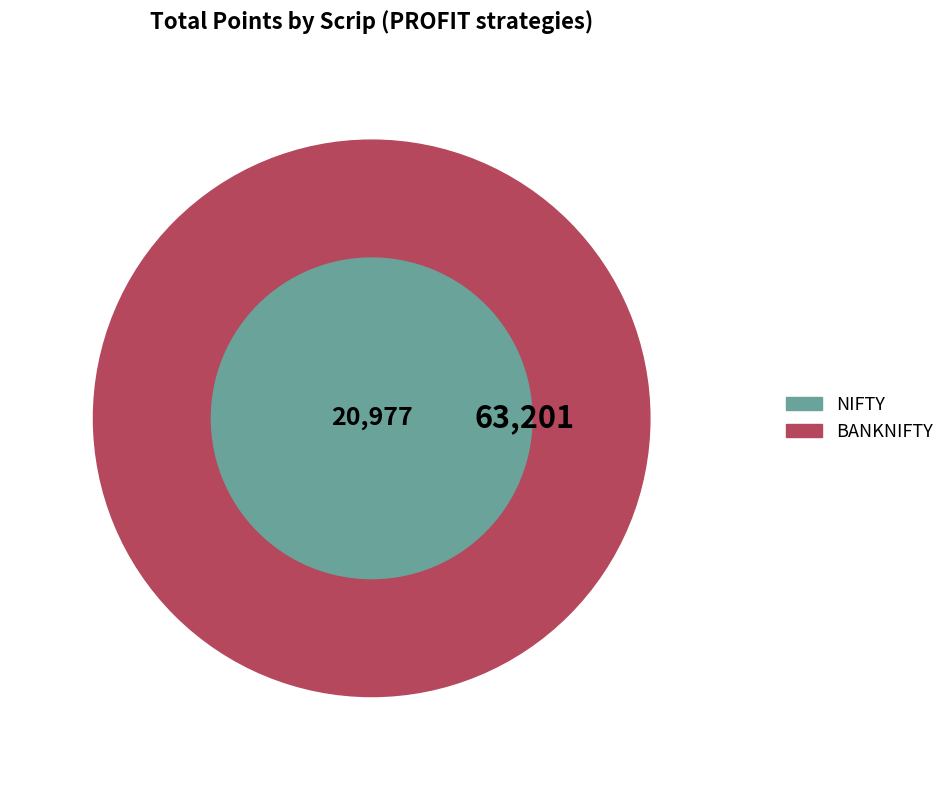

To the nearest percent, what is the average slice percentage?

50%